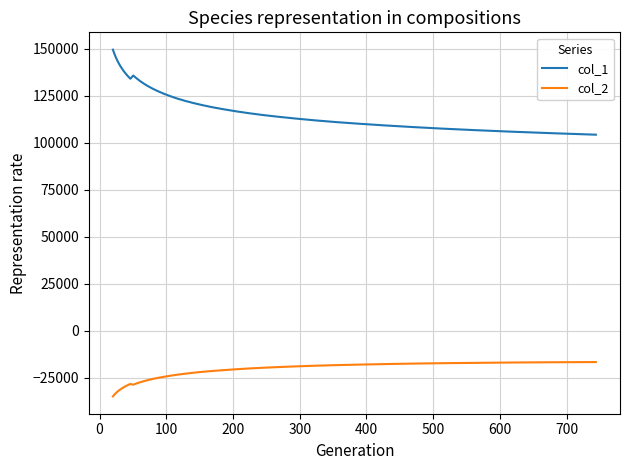

What is the lowest value of the col_1 series?

104387.4